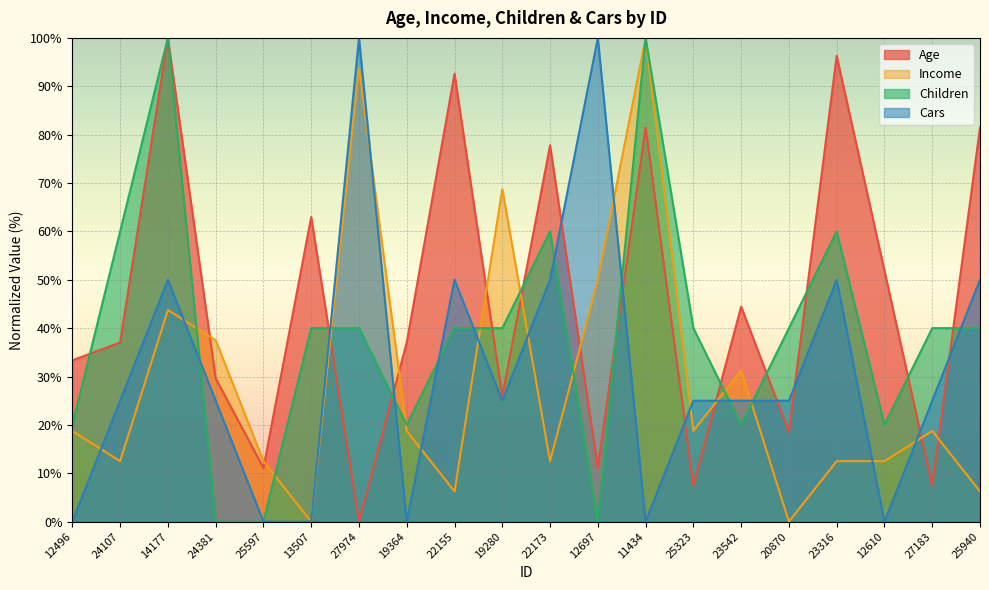

Does the chart display data point markers on the line(s)?

No